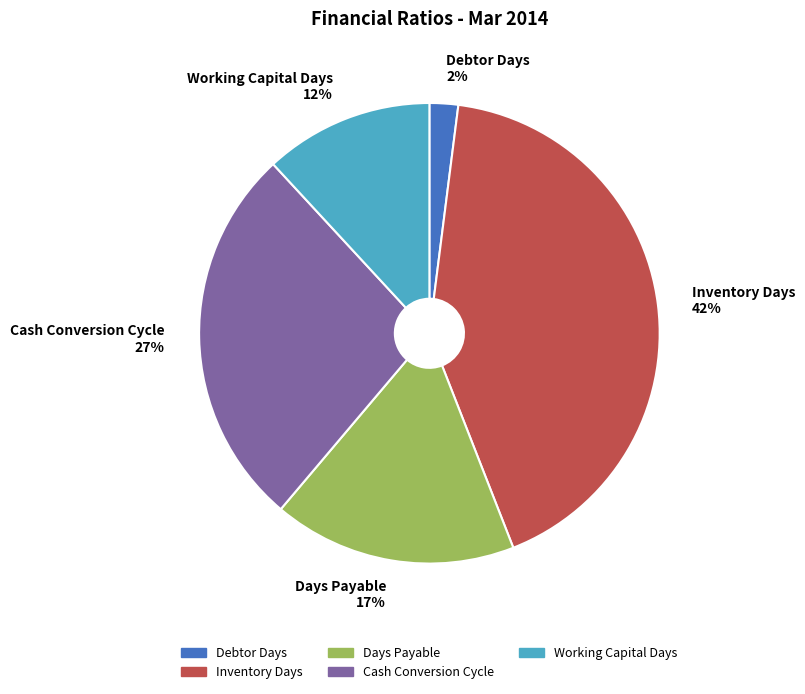

What is the ratio of the value at Days Payable 17% to the value at Inventory Days 42%?

0.4